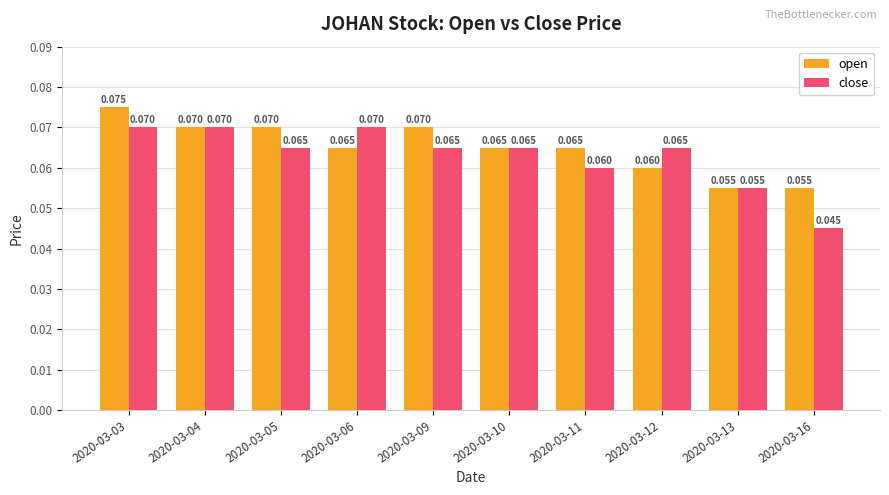

Which series has the widest spread of values?

close